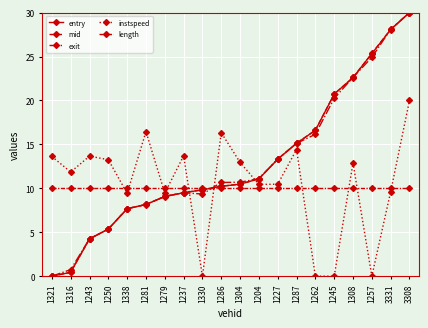

The value of exit at 1262 is 16.1. True or false?

True